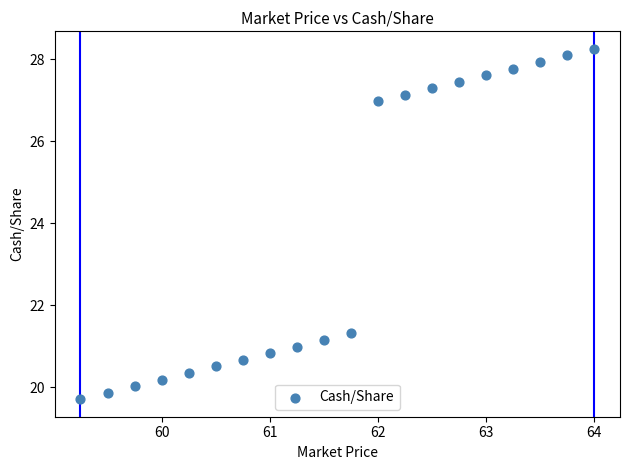

What is the range of Y values (max minus min)?

8.5